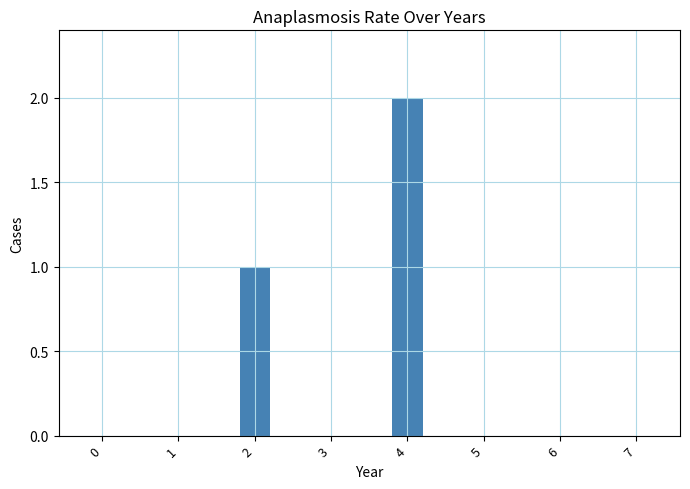

How many values are between 0 and 1?

7